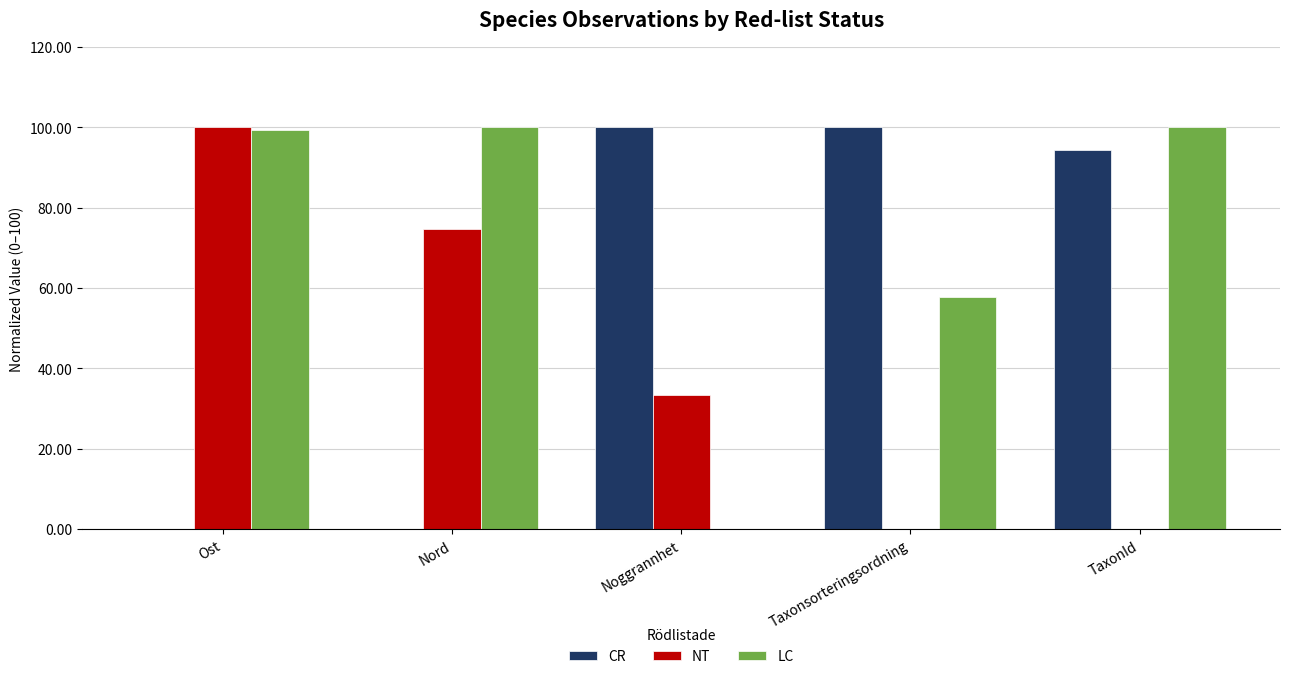

Which category has the highest value in the NT series?

Ost